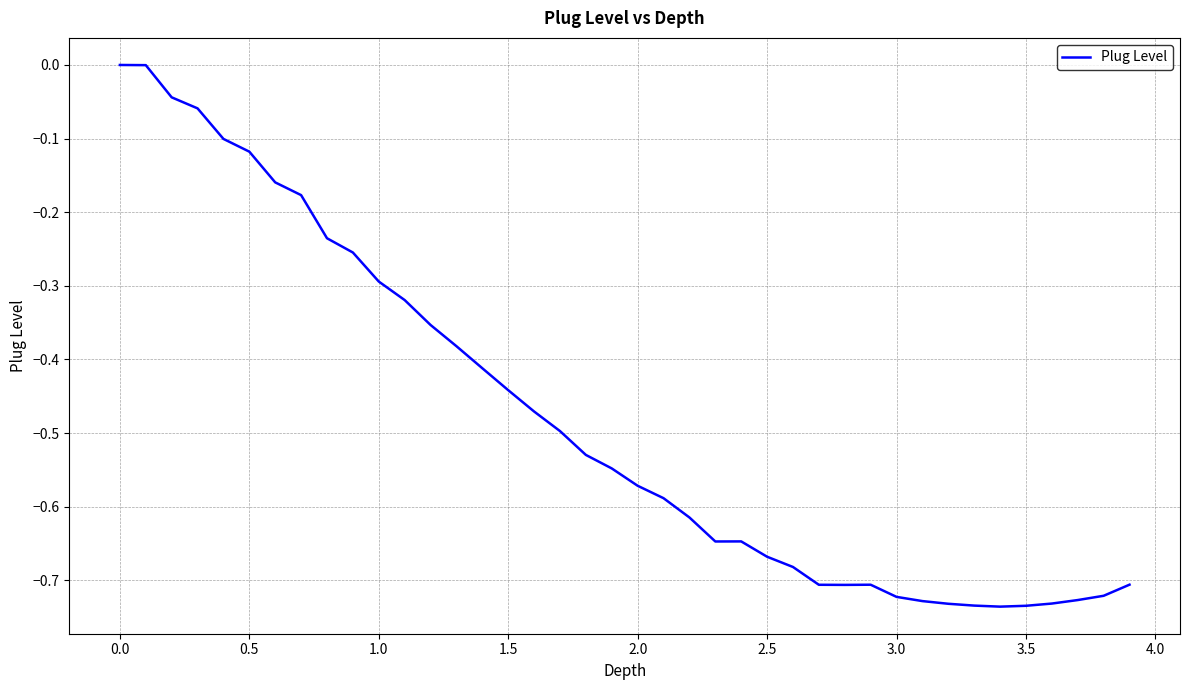

What is the difference between the maximum and minimum values?

0.7